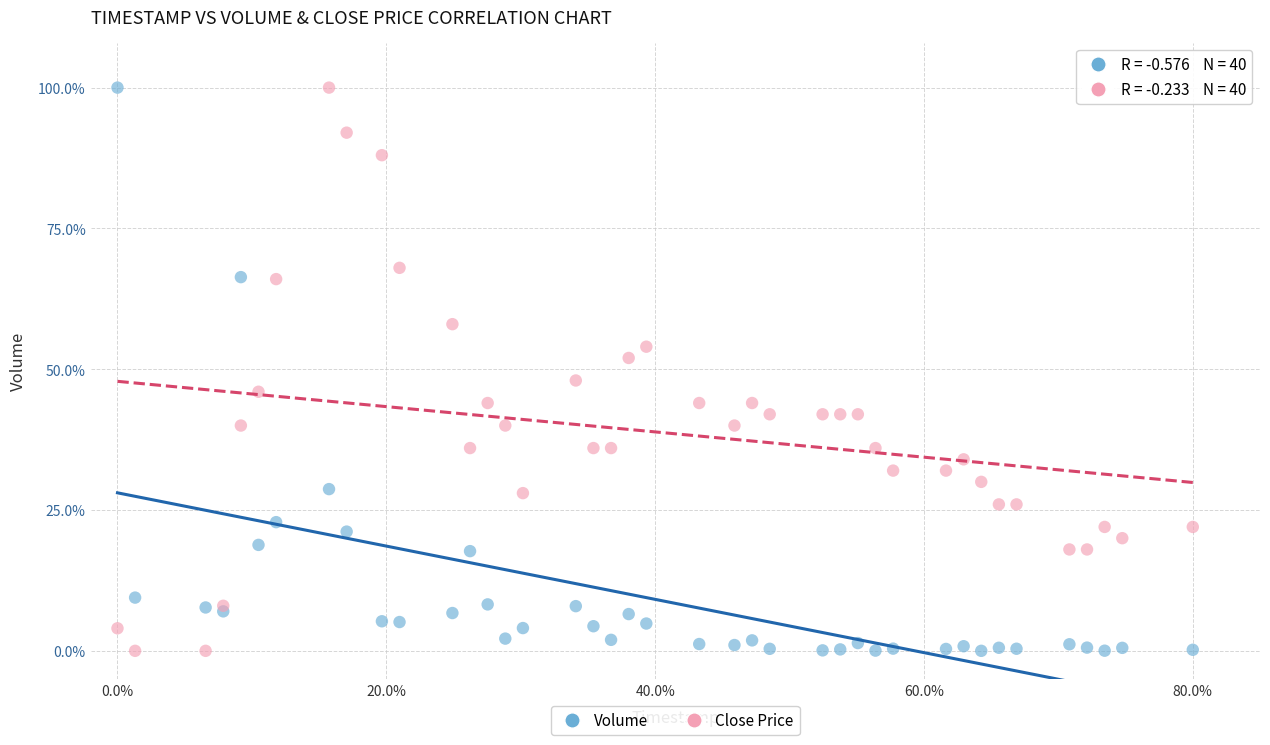

What is the X range (max minus min) for the scatter plot?

80.0